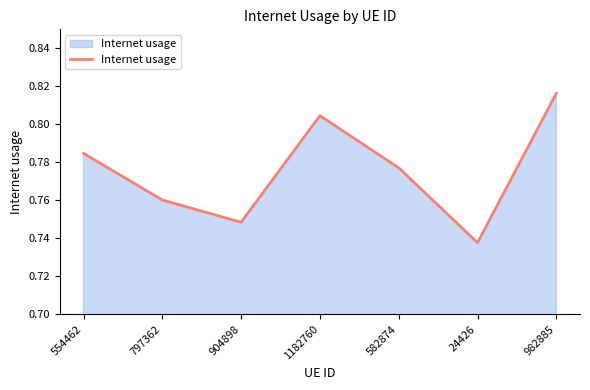

What is the sum of all values?

5.4